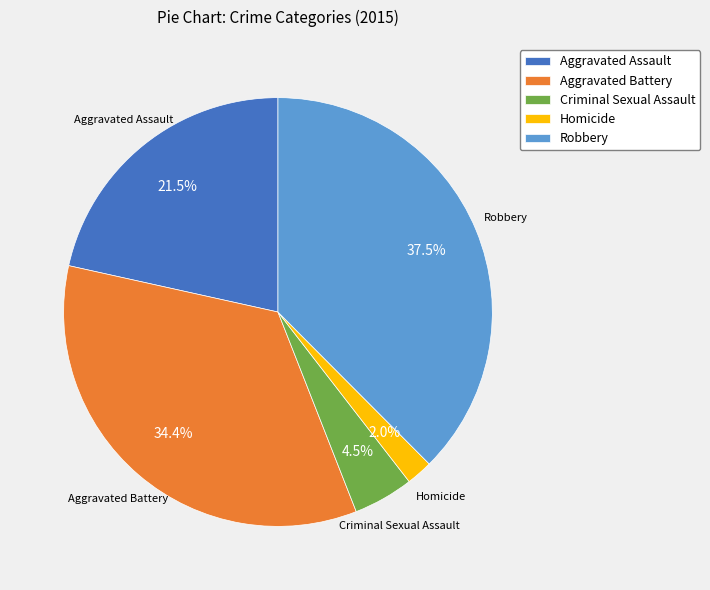

Rank the categories by value from highest to lowest.

Robbery, Aggravated Battery, Aggravated Assault, Criminal Sexual Assault, Homicide